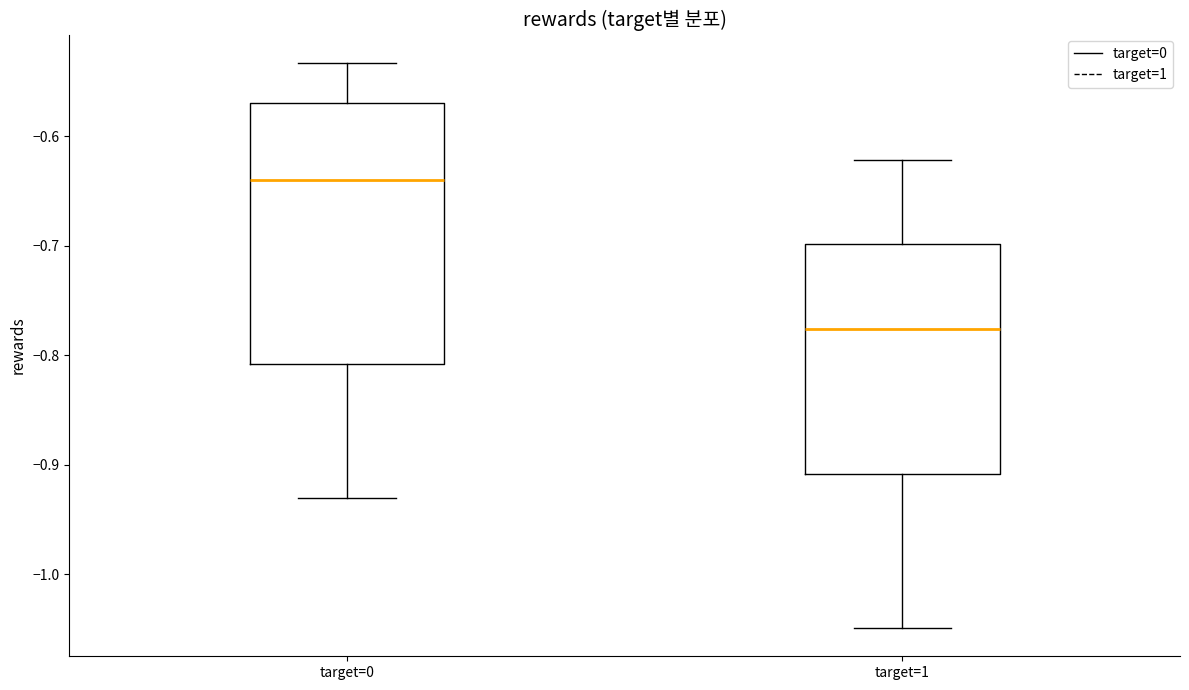

Where is the lower edge of the box for target=1 on the y-axis? The values are not printed on the chart, so give them approximately, as read against the axis.

-0.91